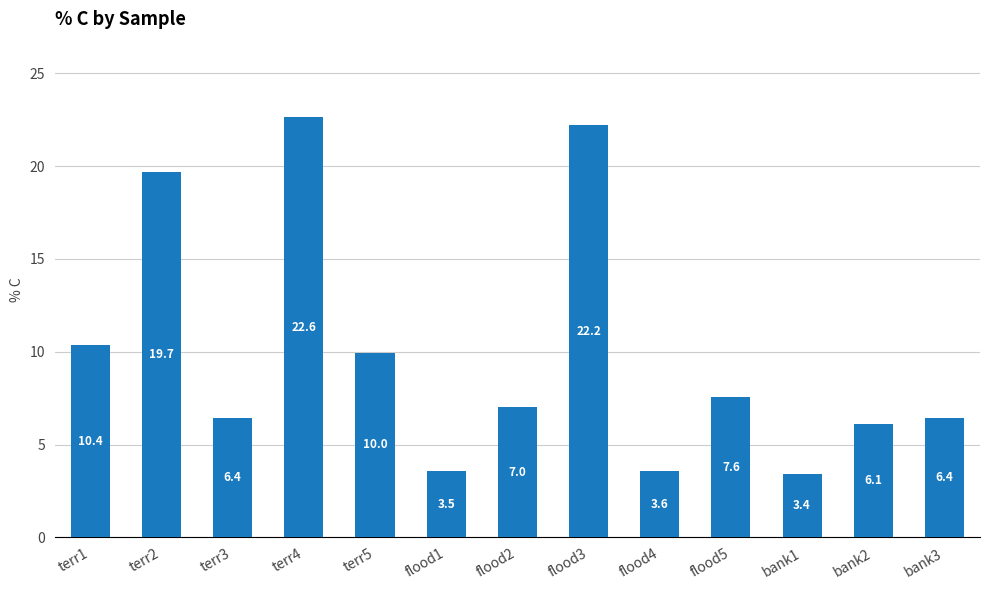

True or false: the data shows 3.4 at bank3.

False